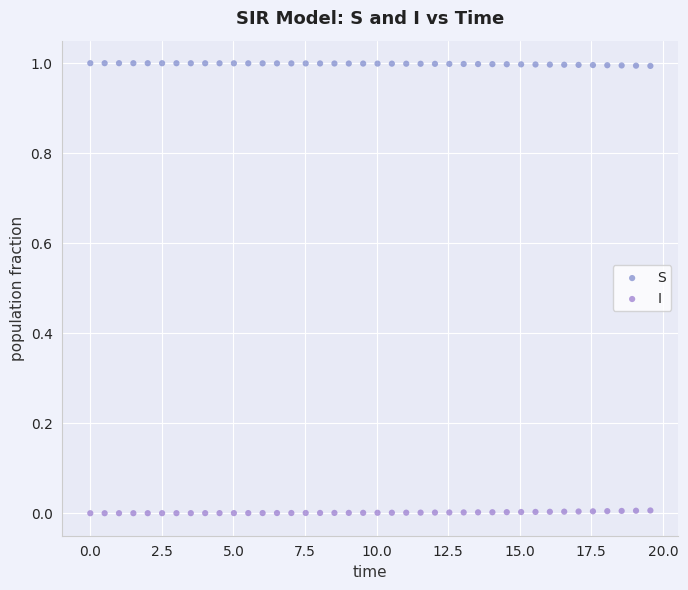

What are all the series names shown in the legend?

S, I